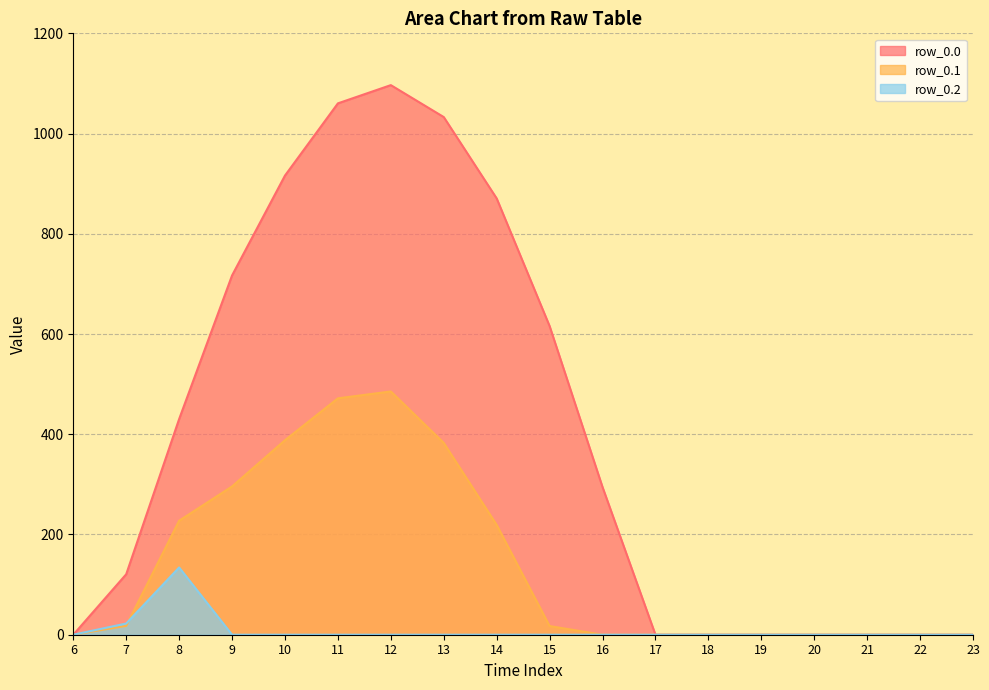

How many data points in row_0.1 are less than 17?

9